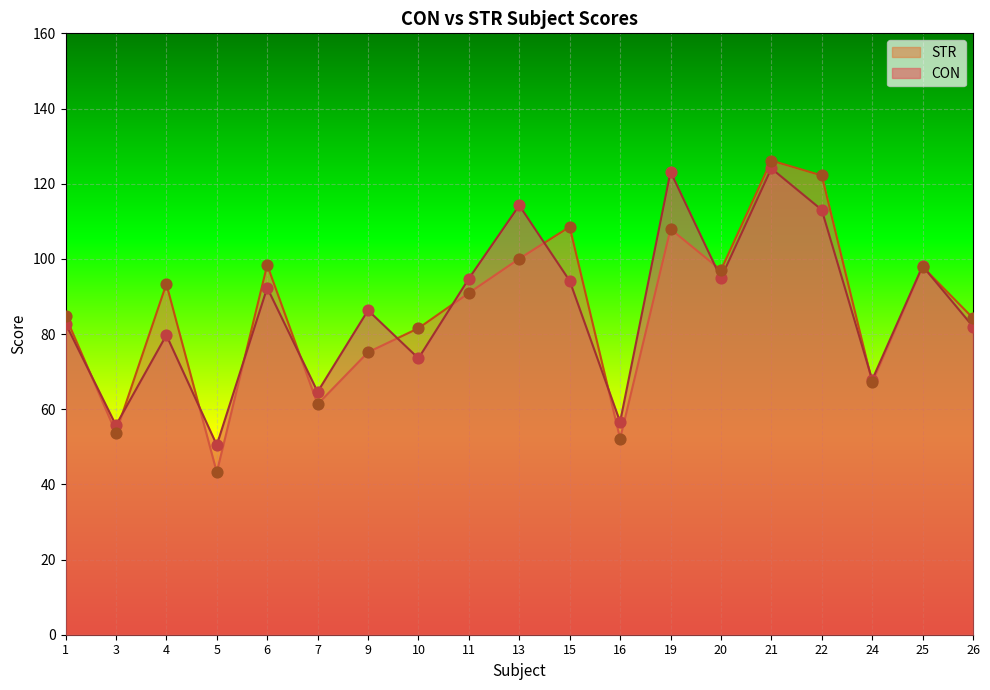

Which series has the widest spread of Y values?

STR